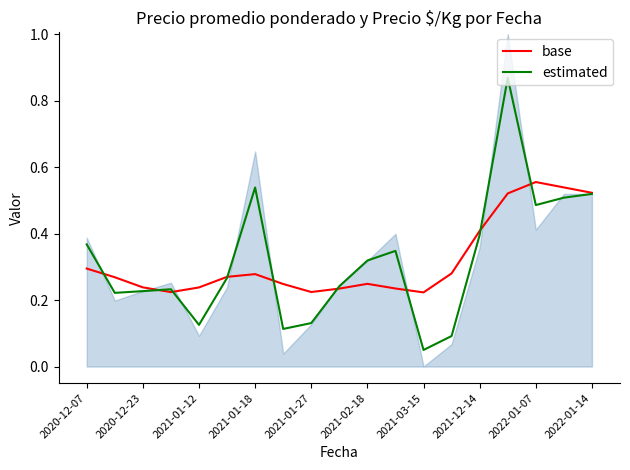

The estimated series shows 0.4 at 2020-12-23. True or false?

False